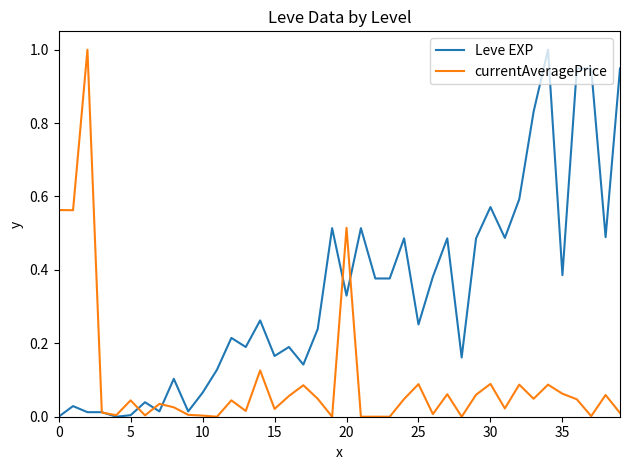

Rank the series by their average value, from lowest to highest.

currentAveragePrice, Leve EXP